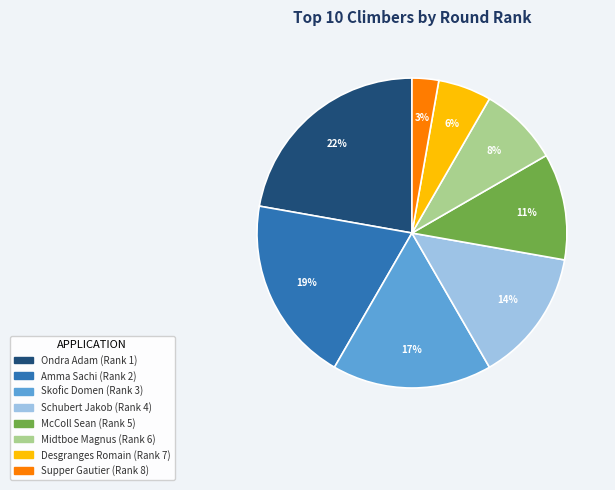

Count the number of slices in the pie.

8